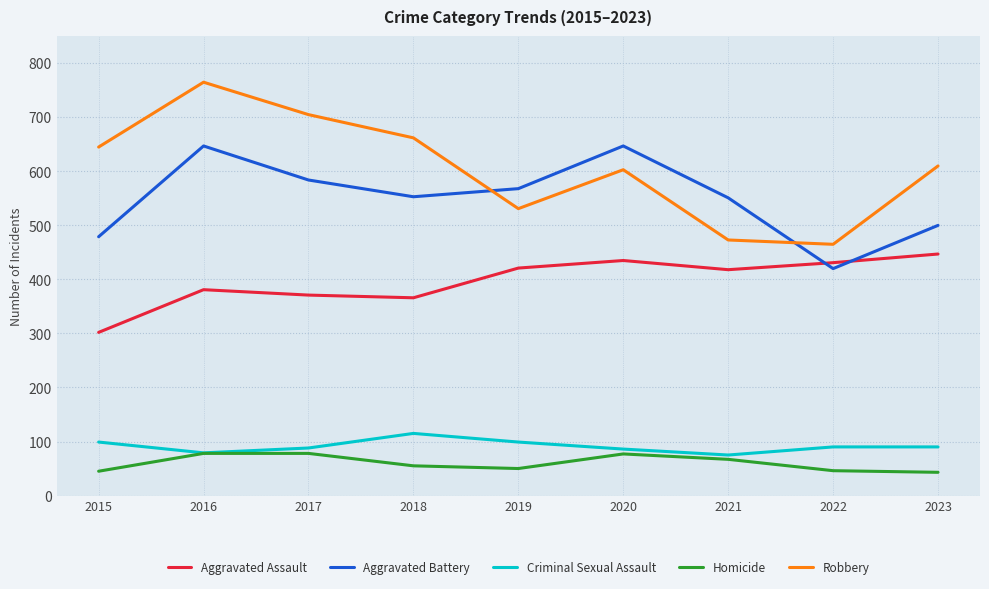

What is the difference between the maximum and second lowest values in the Homicide series?

33